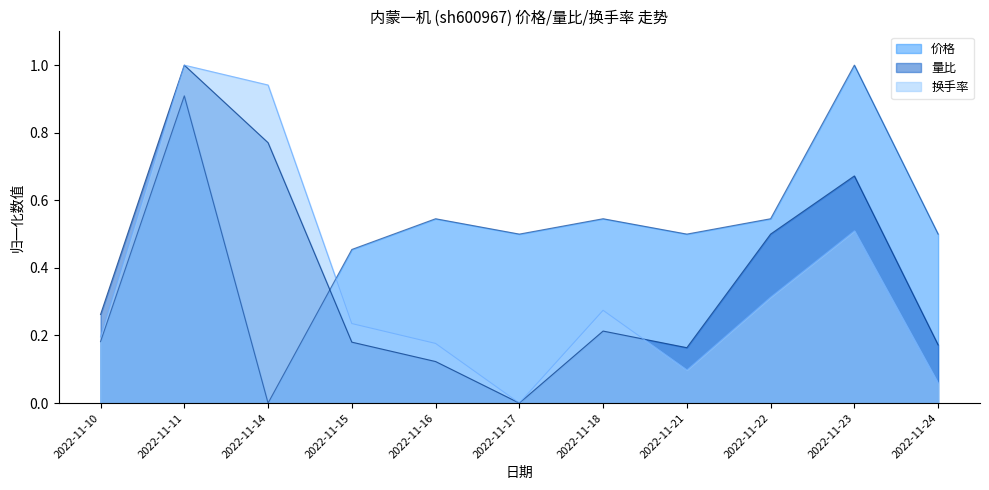

Which series changed the most between 2022-11-18 and 2022-11-21?

换手率